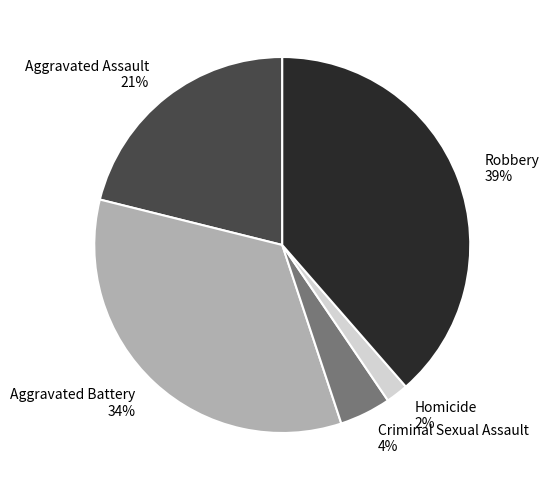

Does Criminal Sexual Assault represent more than half of the total?

No